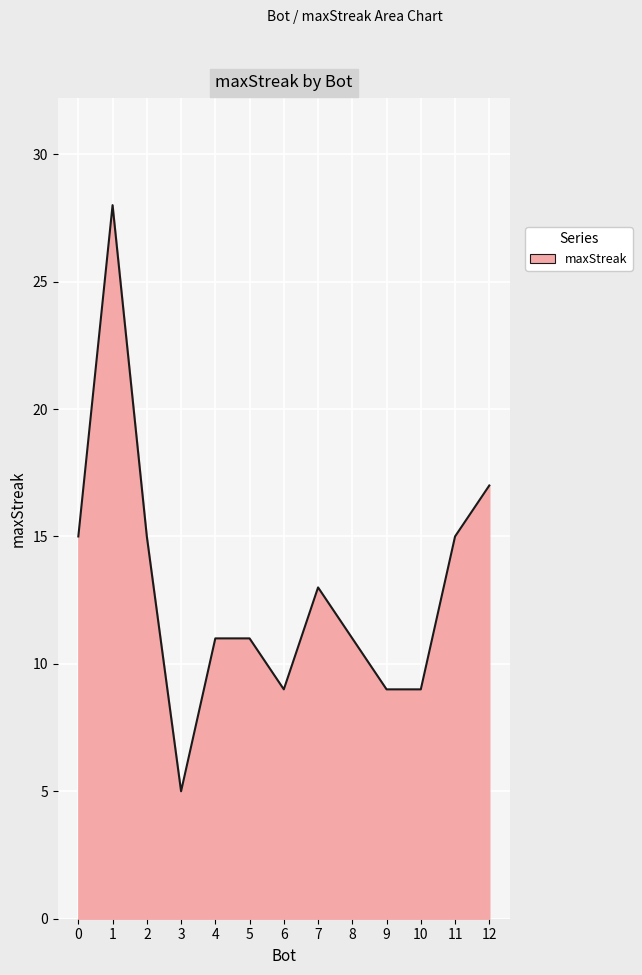

Reading right to left, list all the values displayed in this chart.

17	15	9	9	11	13	9	11	11	5	15	28	15